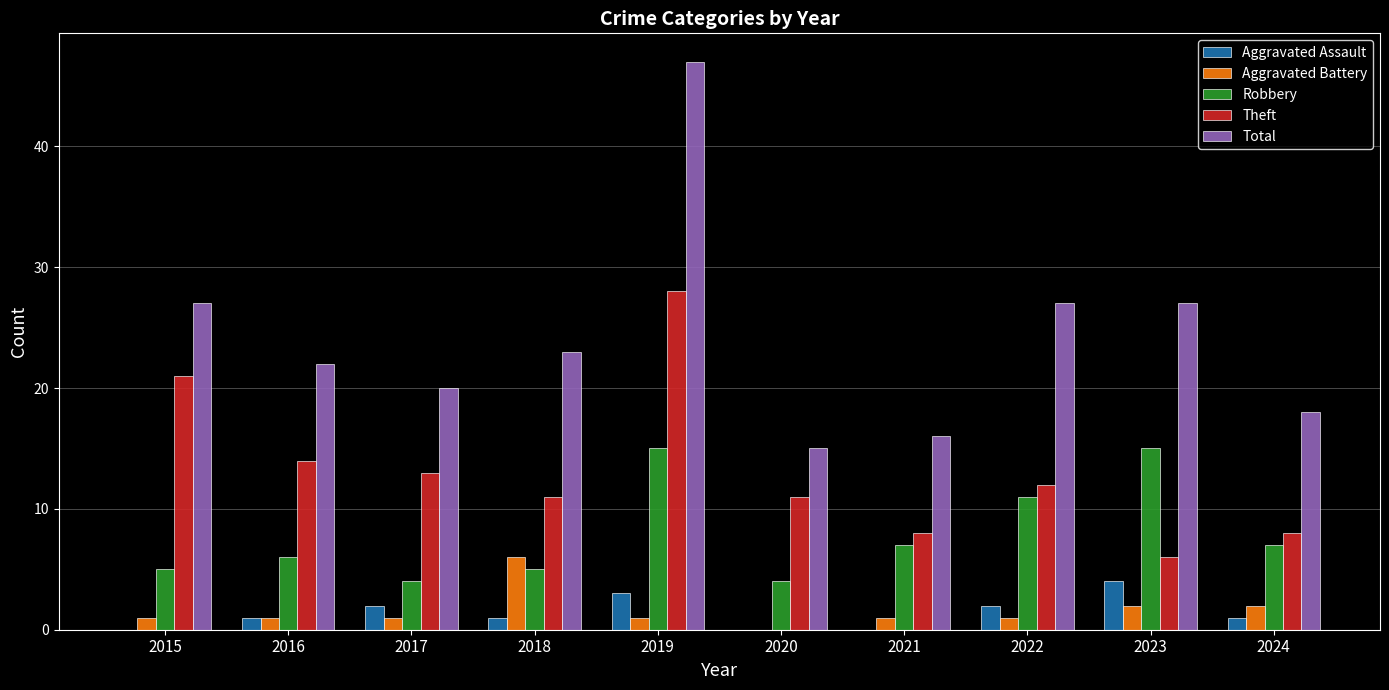

Which label corresponds to the largest value in the chart?

2019